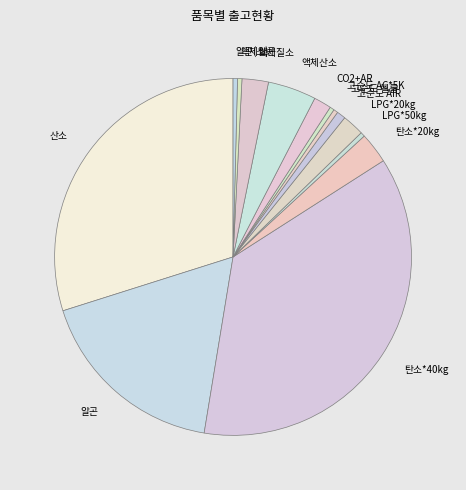

Which has a higher value, 산소 or 고순도 헬륨?

산소